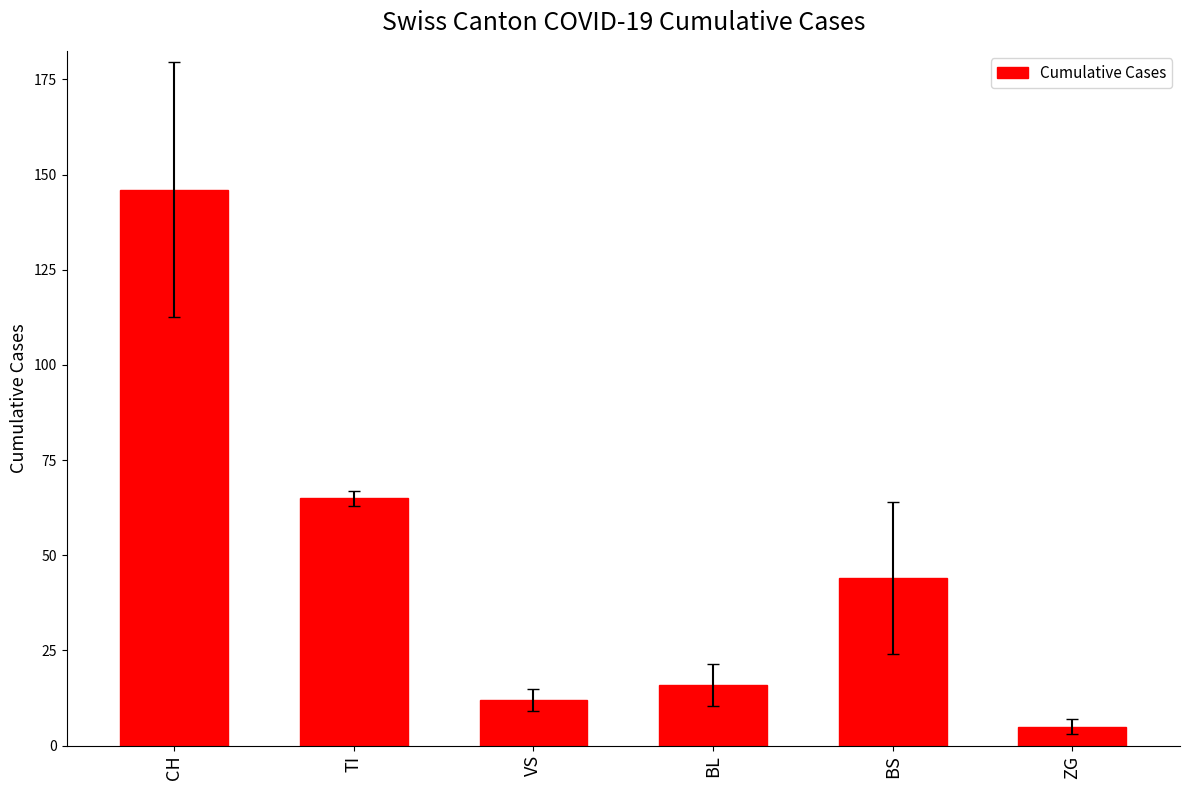

The value at VS is 6. True or false?

False